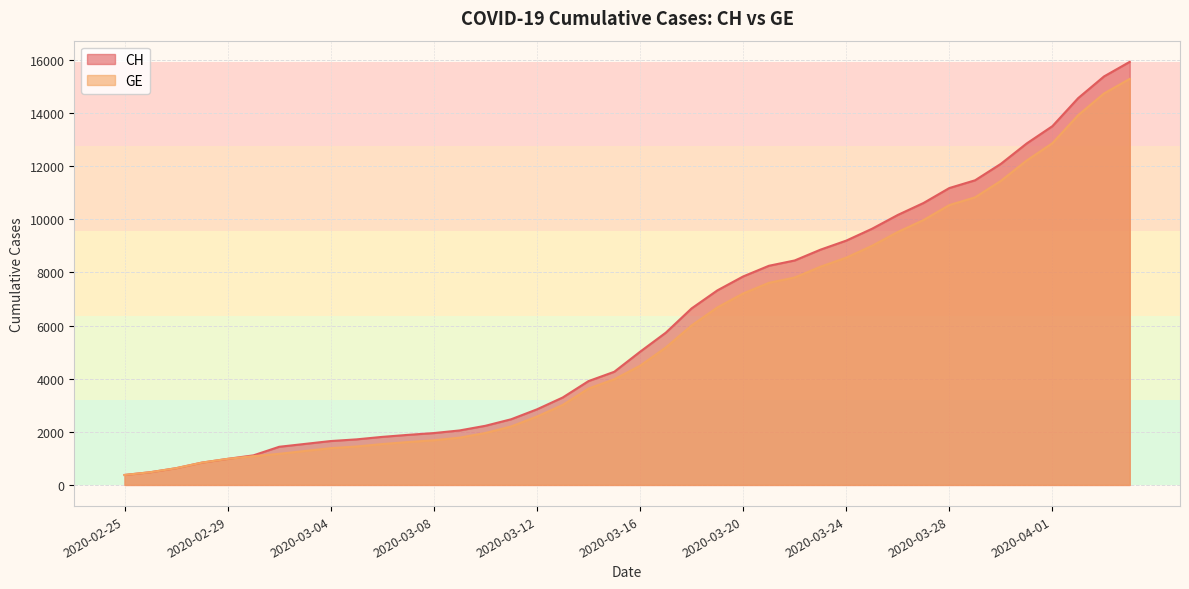

List the series in order of their overall mean, lowest first.

GE, CH